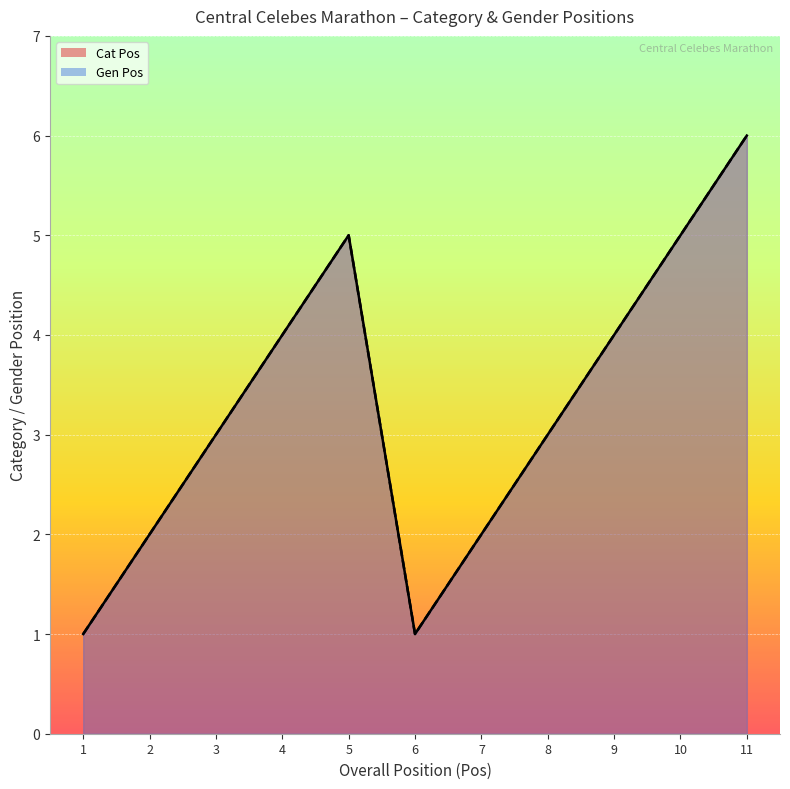

The value of Cat Pos at 3 is 5. True or false?

False